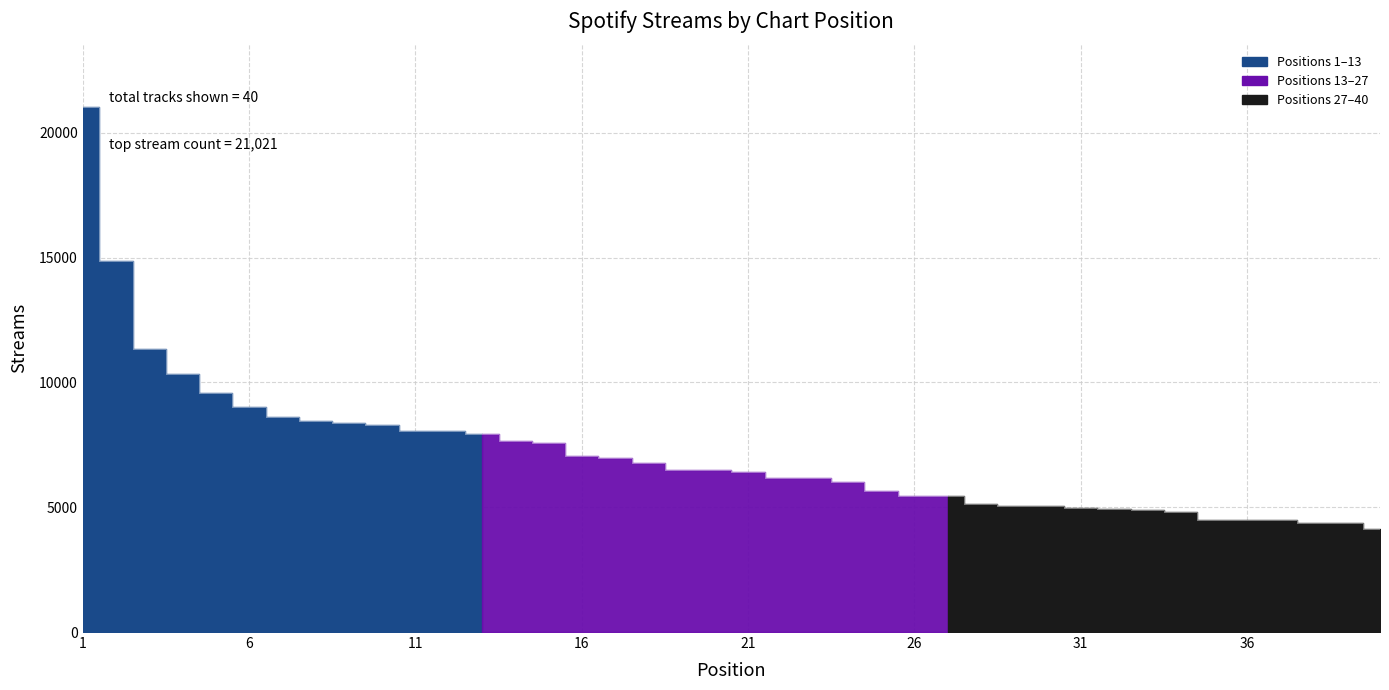

Rank the categories by value from lowest to highest.

40, 39, 38, 37, 36, 35, 34, 33, 32, 31, 30, 29, 28, 27, 26, 25, 24, 23, 22, 21, 20, 19, 18, 17, 16, 15, 14, 13, 12, 11, 10, 9, 8, 7, 6, 5, 4, 3, 2, 1